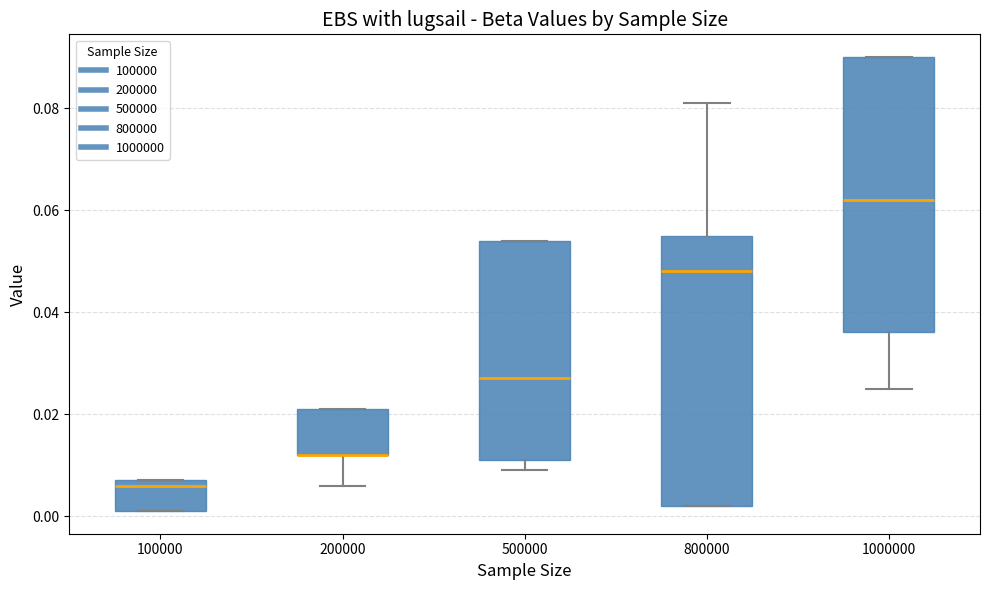

Where does the median line of the box at x = 500000 sit on the y-axis? The values are not printed on the chart, so give them approximately, as read against the axis.

0.028